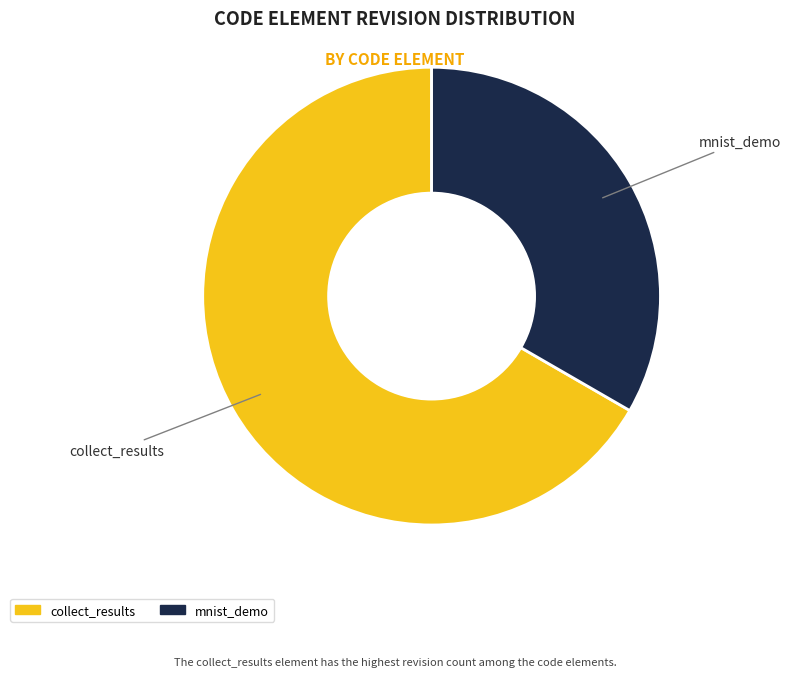

What is the ratio of the value at collect_results to the value at mnist_demo?

2.0